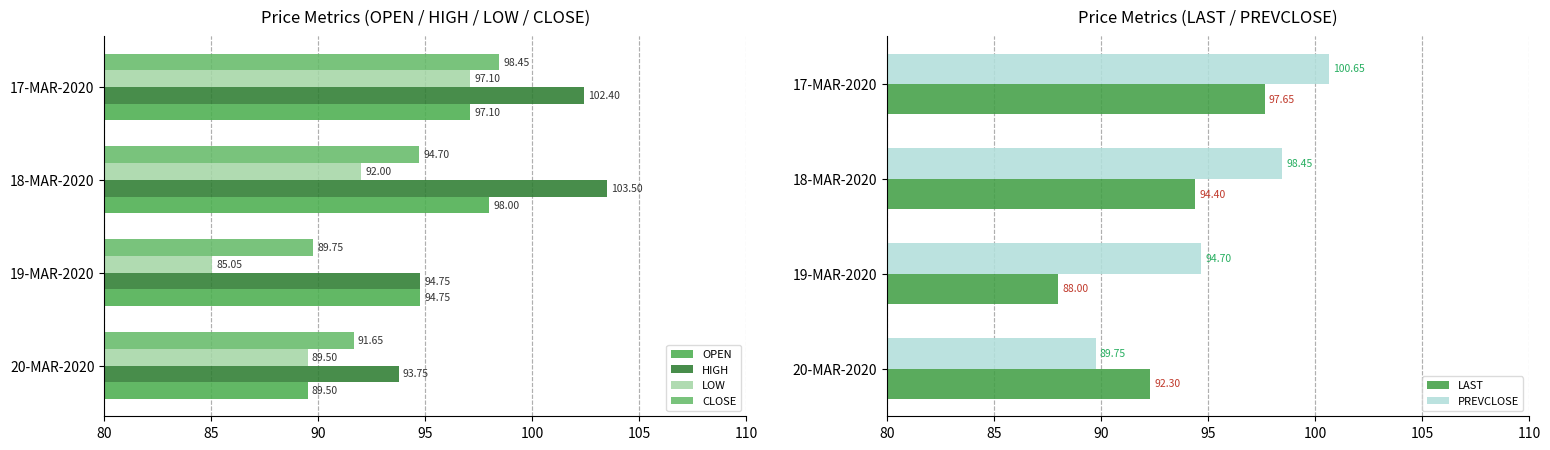

What is the average value of the PREVCLOSE series?

95.9